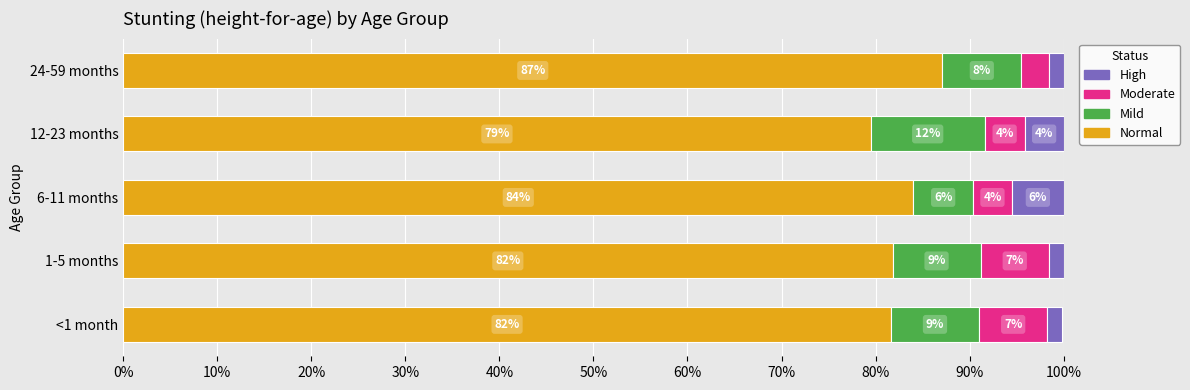

Count the Normal values in the range 0 to 1.

5